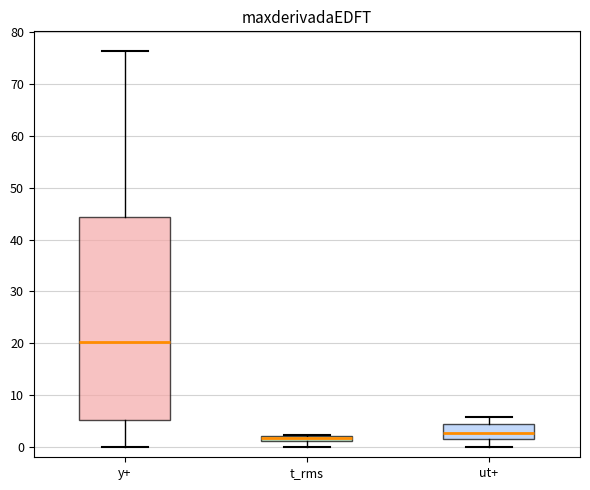

Where is the upper edge of the box for ut+ on the y-axis? The values are not printed on the chart, so give them approximately, as read against the axis.

4